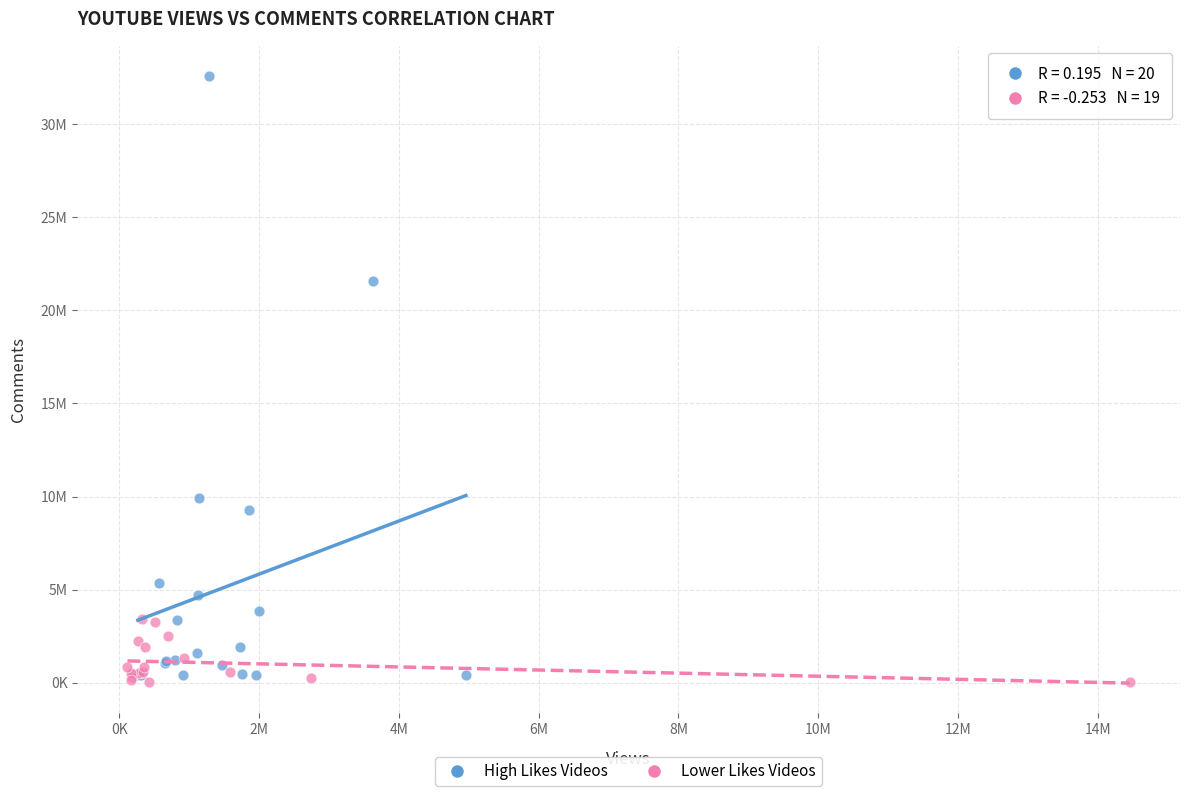

What are all the series names shown in the legend?

High Likes Videos, Lower Likes Videos